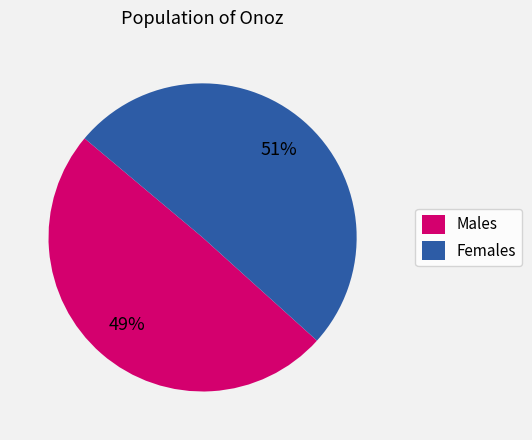

Which has a higher value, Females or Males?

Females